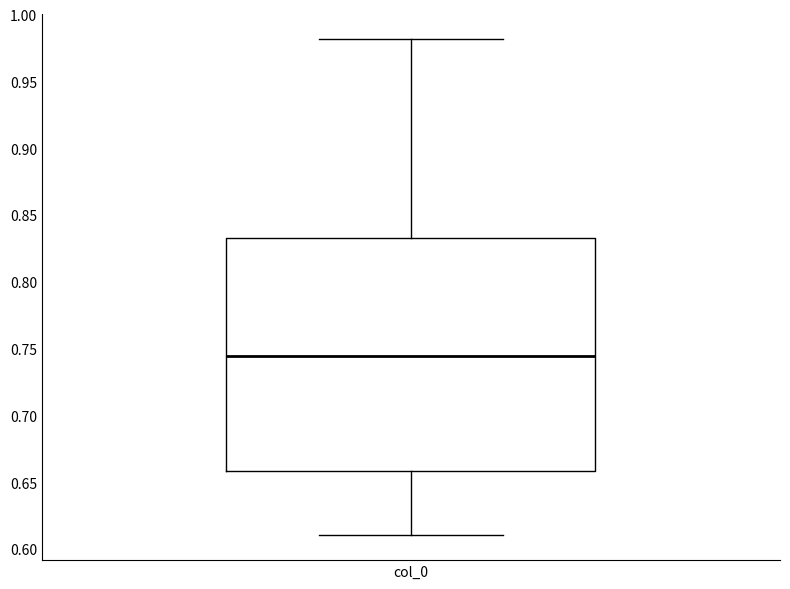

Where does the upper whisker of the box for col_0 end on the y-axis? The values are not printed on the chart, so give them approximately, as read against the axis.

0.980